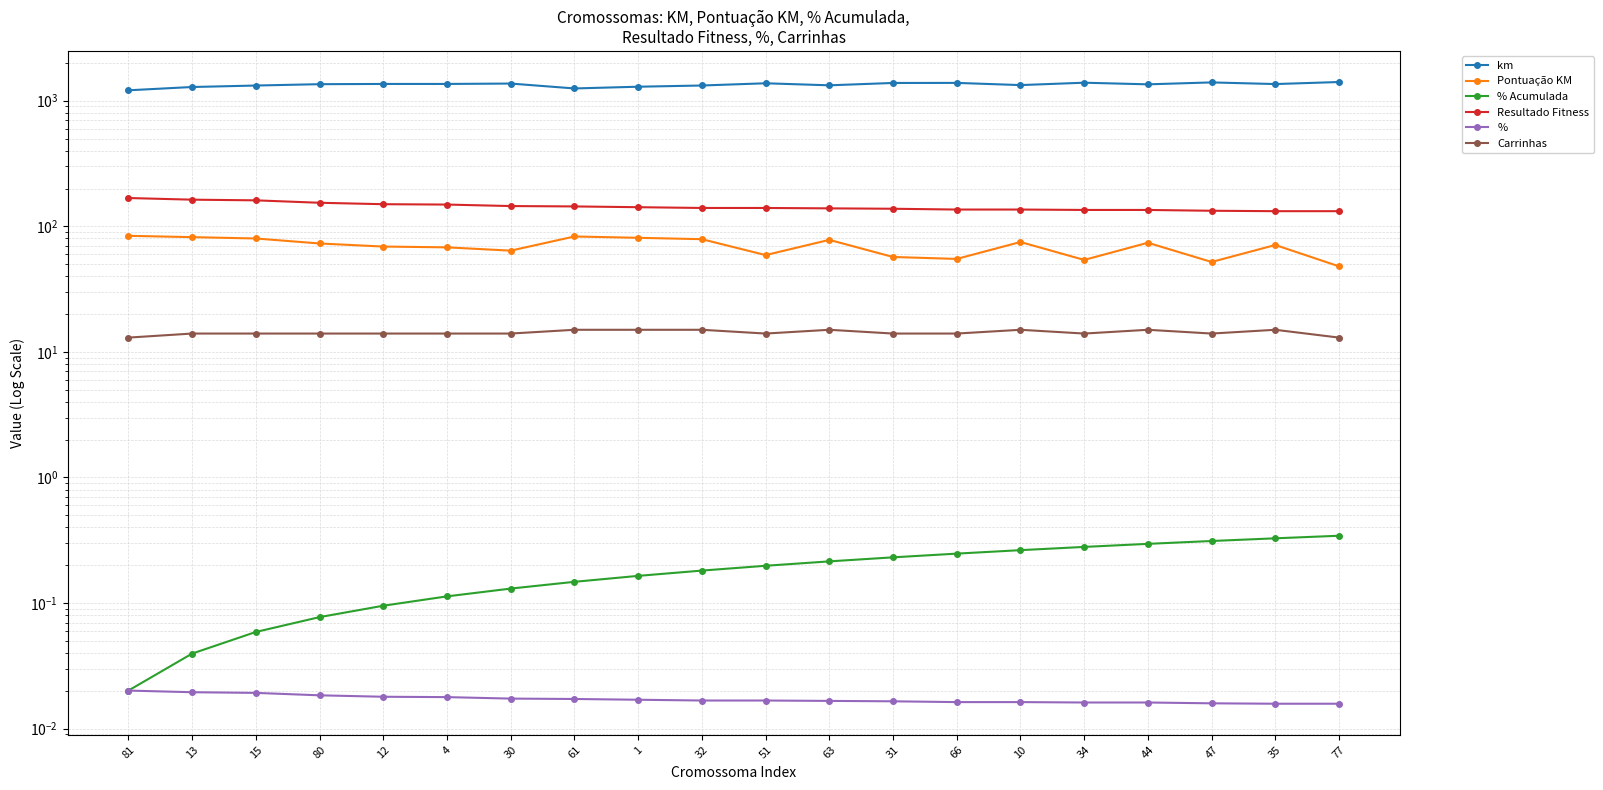

Which series has the widest spread of values?

km